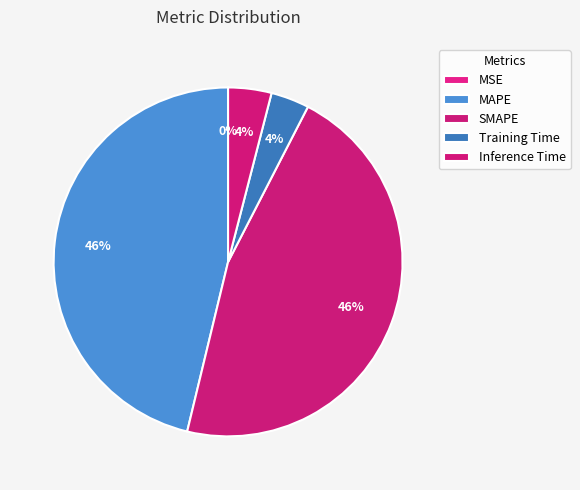

Count the number of slices in the pie.

5